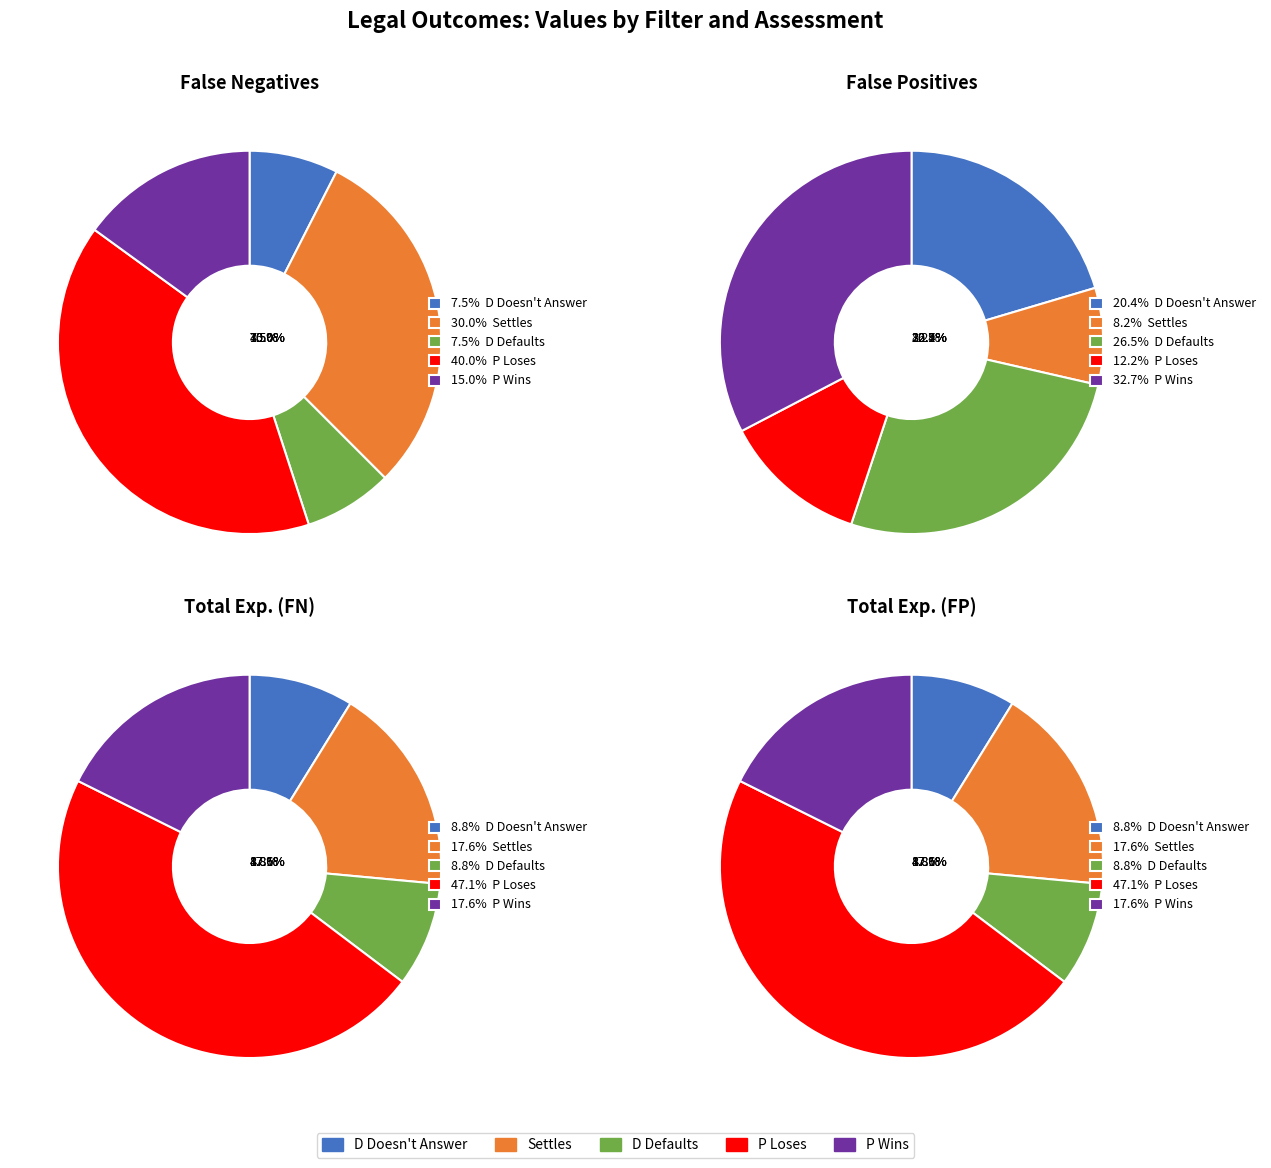

Do P Wins and D Doesn't Answer together represent more than half of the pie?

No